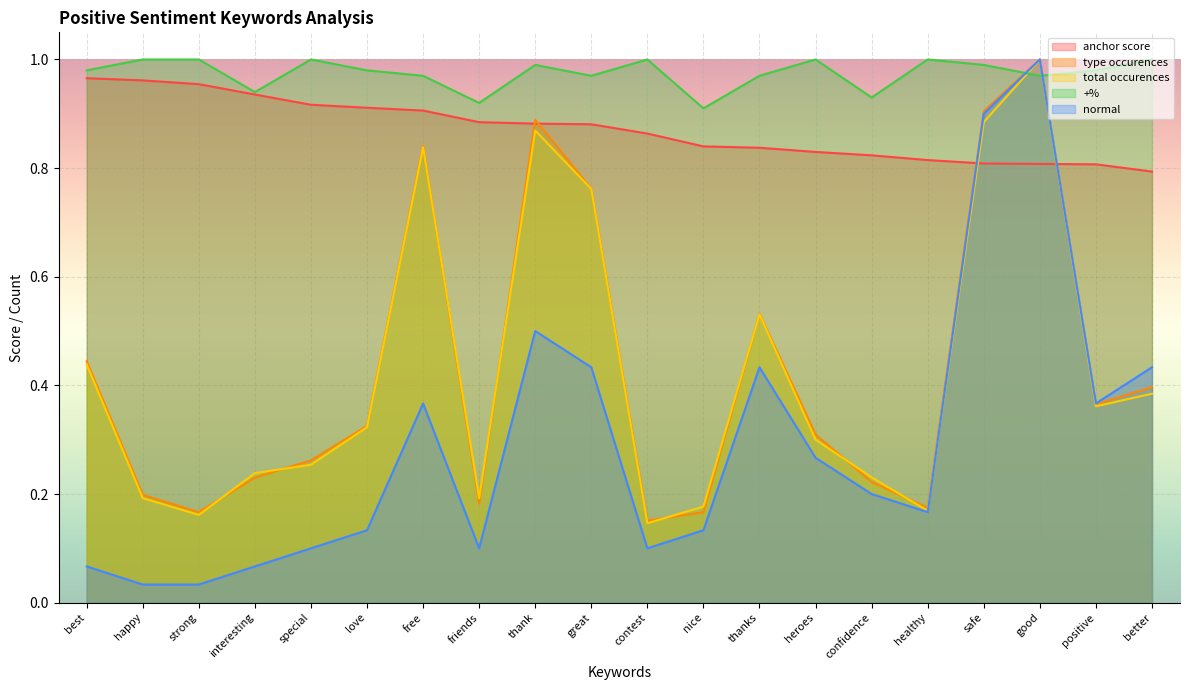

What is the difference between the type occurences values at strong and positive?

0.2